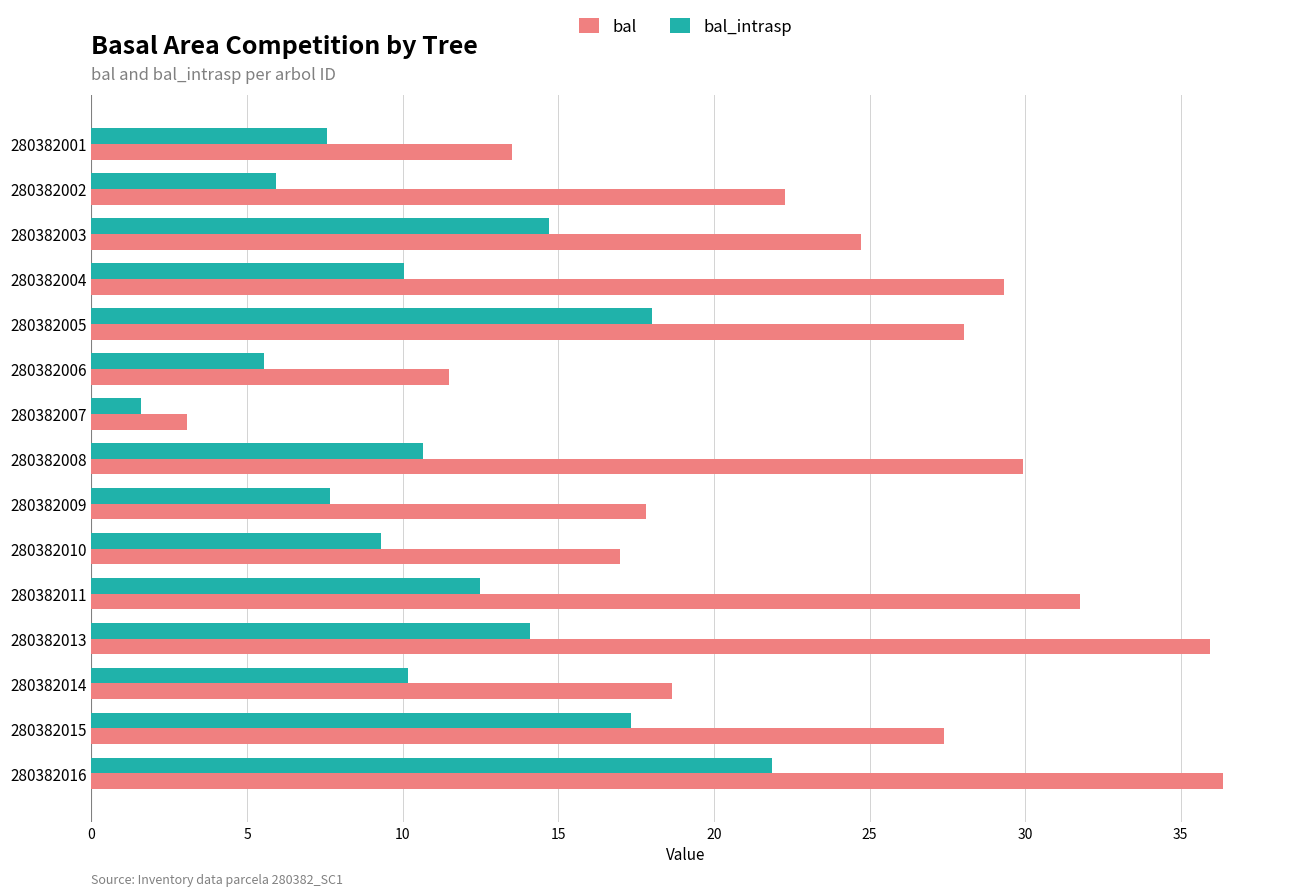

Is it true that bal equals 13.5 at 280382001?

True